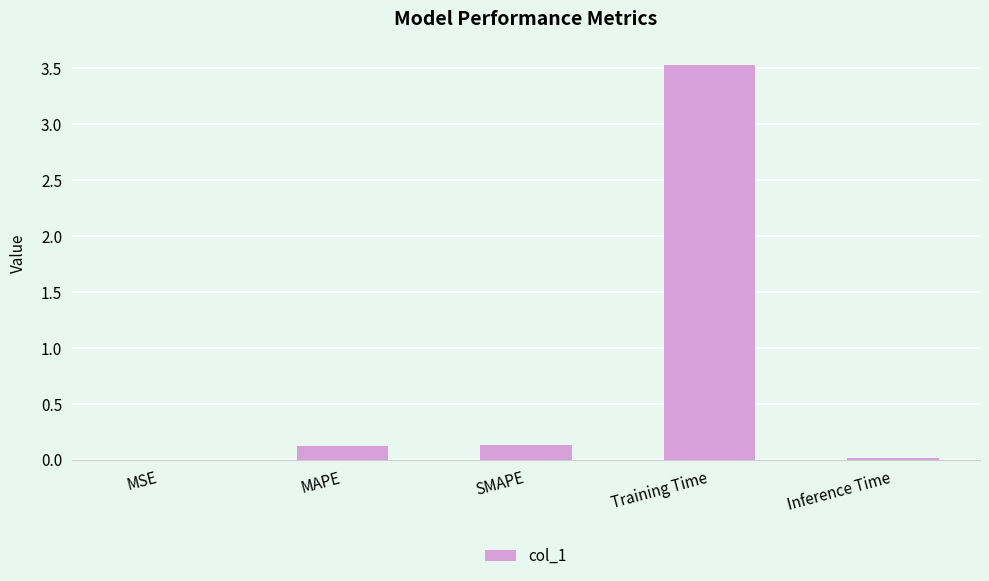

Which has a higher value, Inference Time or MAPE?

MAPE